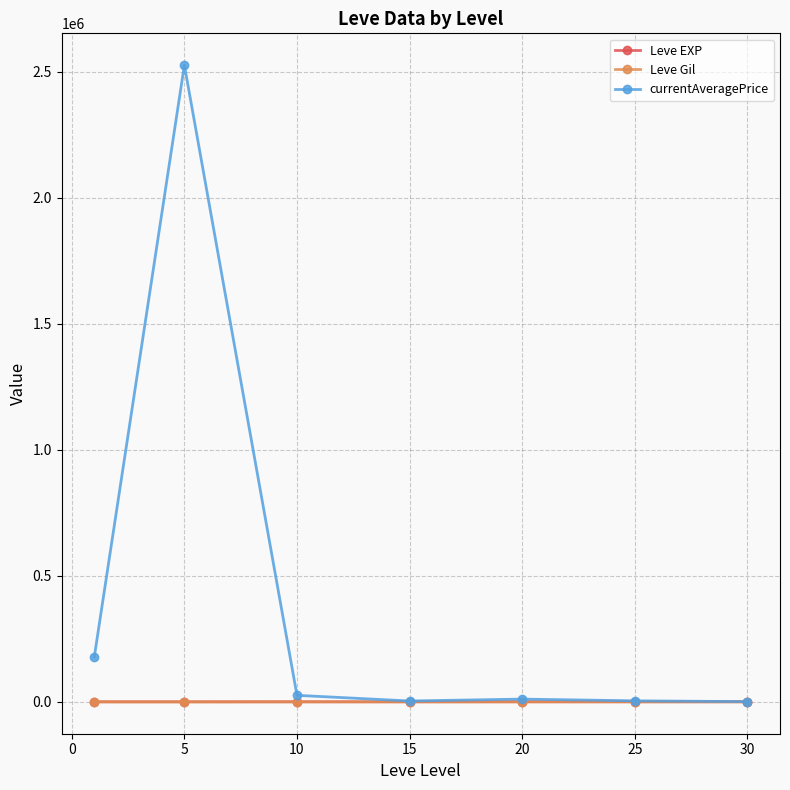

What is the maximum value shown in the chart?

2526927.3